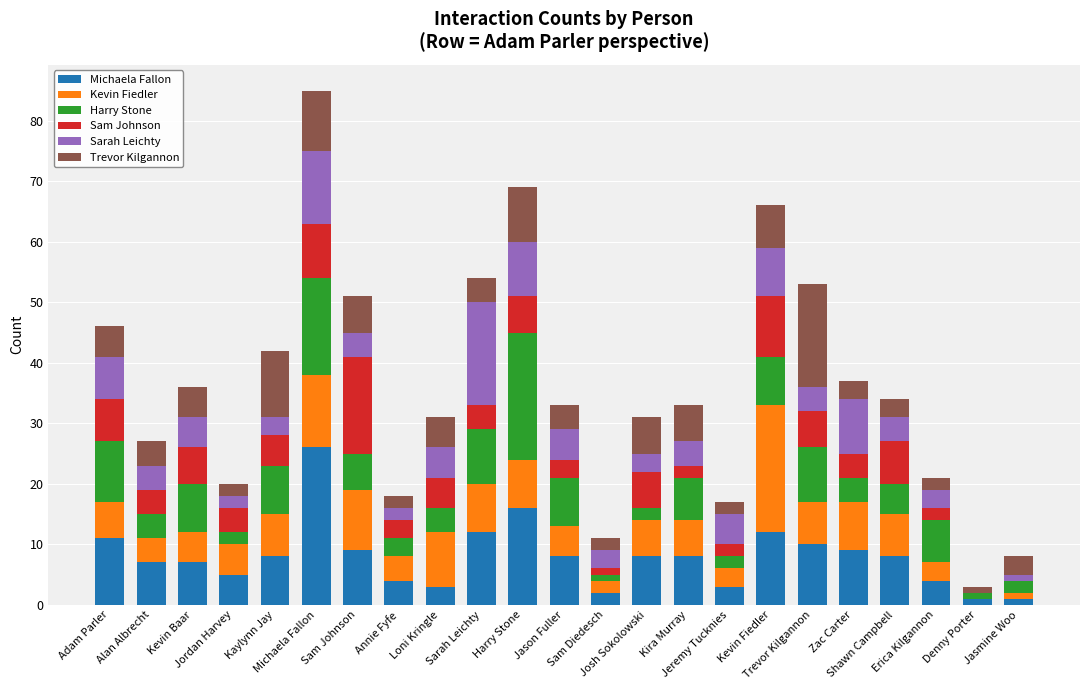

List the labels in order of Trevor Kilgannon value, smallest first.

Denny Porter, Jordan Harvey, Annie Fyfe, Sam Diedesch, Jeremy Tucknies, Erica Kilgannon, Zac Carter, Shawn Campbell, Jasmine Woo, Alan Albrecht, Sarah Leichty, Jason Fuller, Adam Parler, Kevin Baar, Loni Kringle, Sam Johnson, Josh Sokolowski, Kira Murray, Kevin Fiedler, Harry Stone, Michaela Fallon, Kaylynn Jay, Trevor Kilgannon